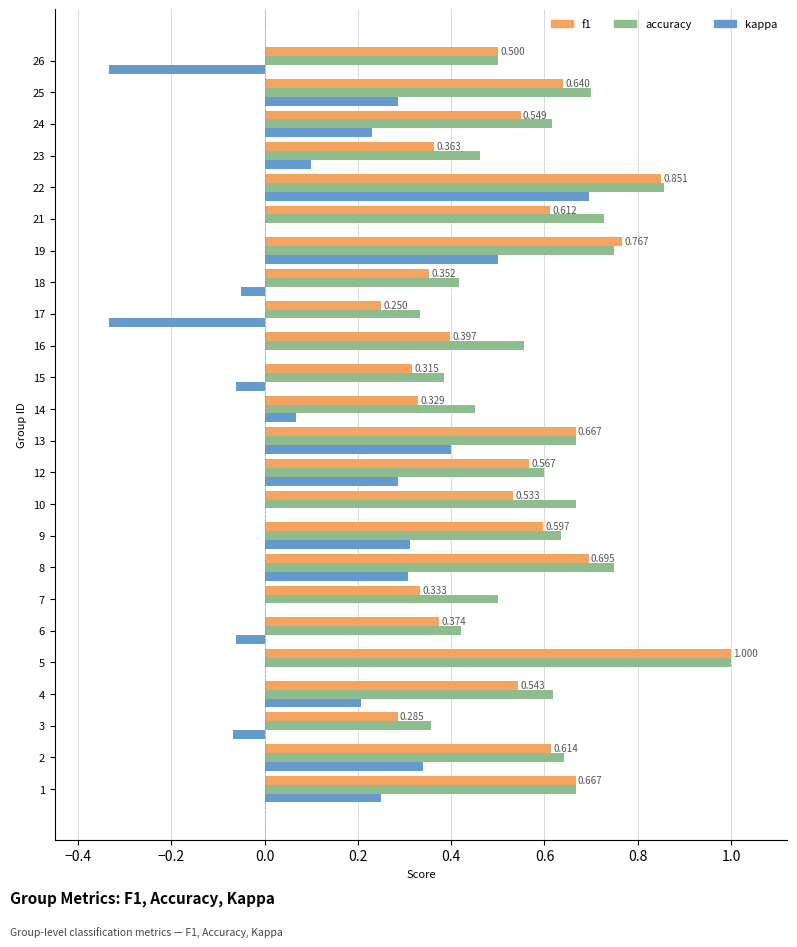

Count the number of categories in the chart.

24